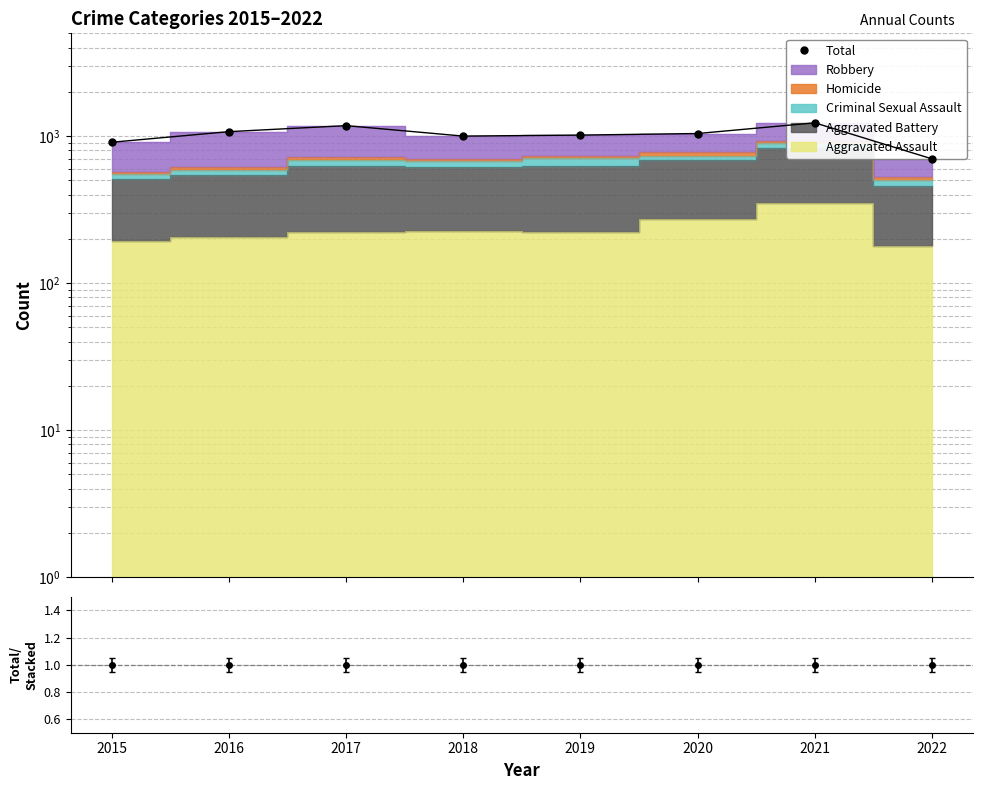

How many data points does each series have?

8